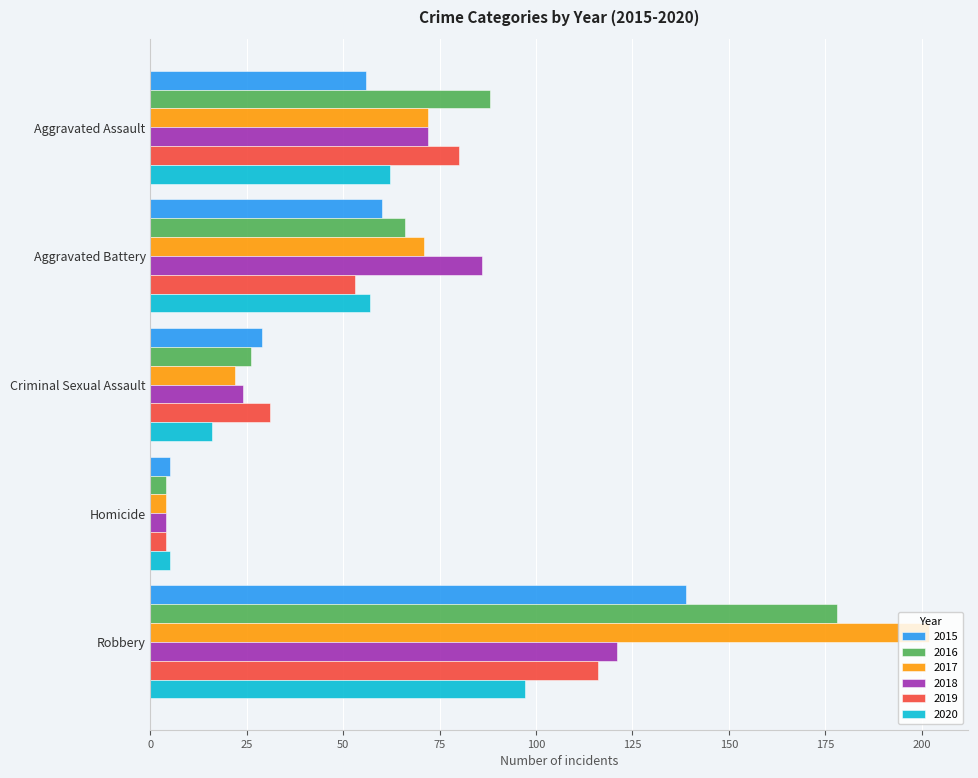

Rank the categories by 2019 value from highest to lowest.

Robbery, Aggravated Assault, Aggravated Battery, Criminal Sexual Assault, Homicide